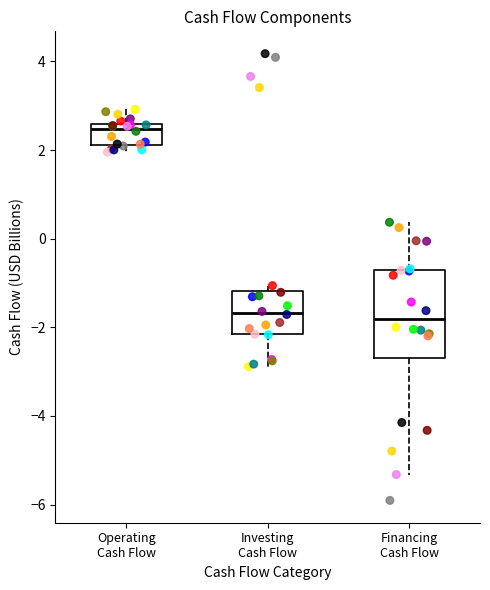

Where is the upper edge of the box for Investing Cash Flow on the y-axis? The values are not printed on the chart, so give them approximately, as read against the axis.

-1.2